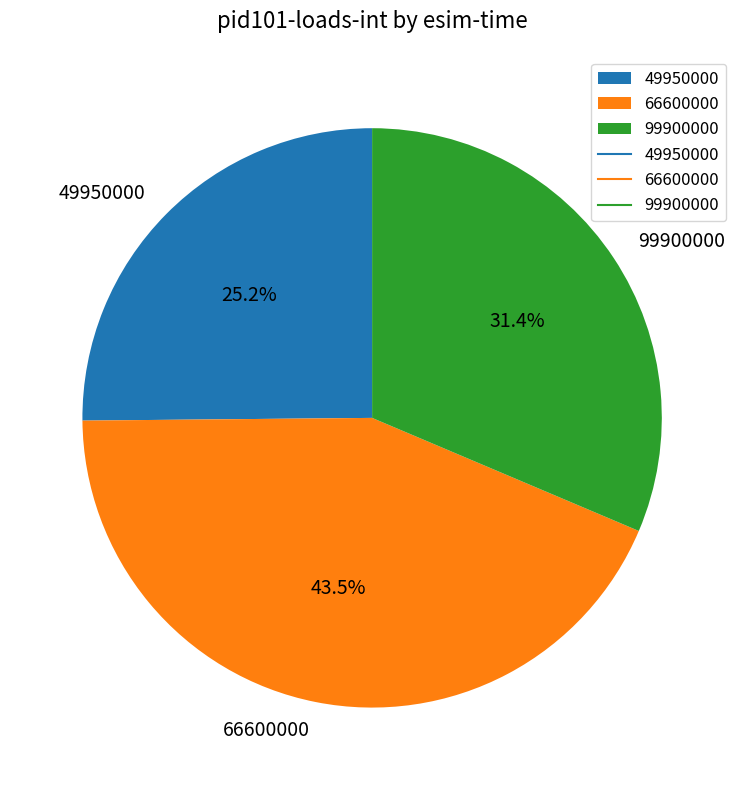

How many slices are in this pie chart?

3